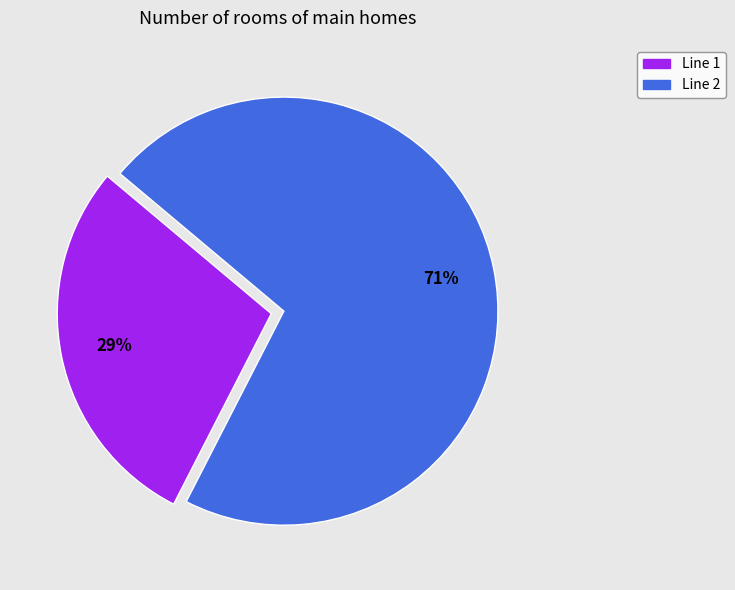

What is the smallest slice in the pie chart?

Line 1